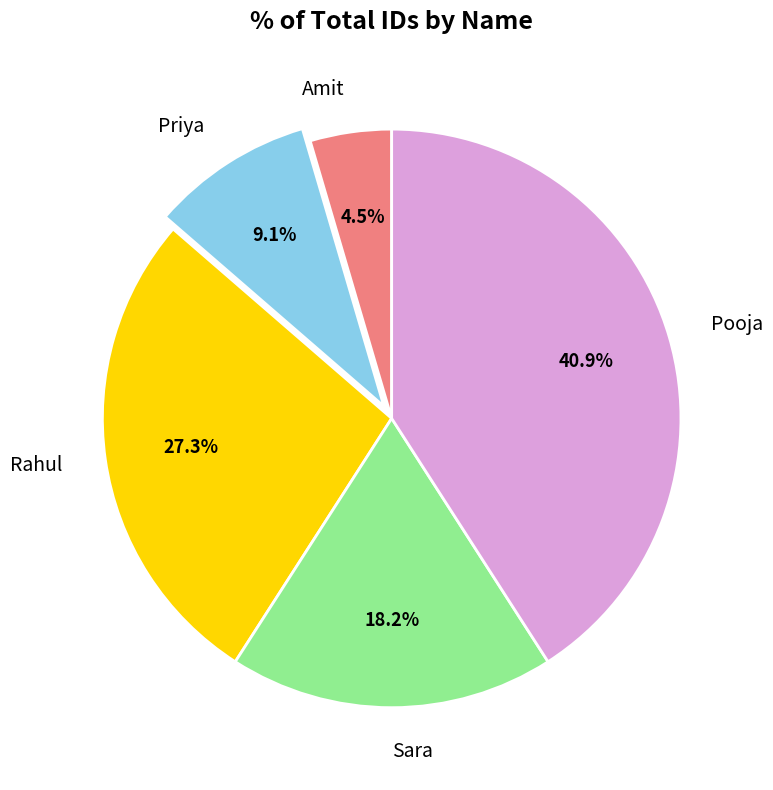

What portion of the pie excludes Sara?

81.8%